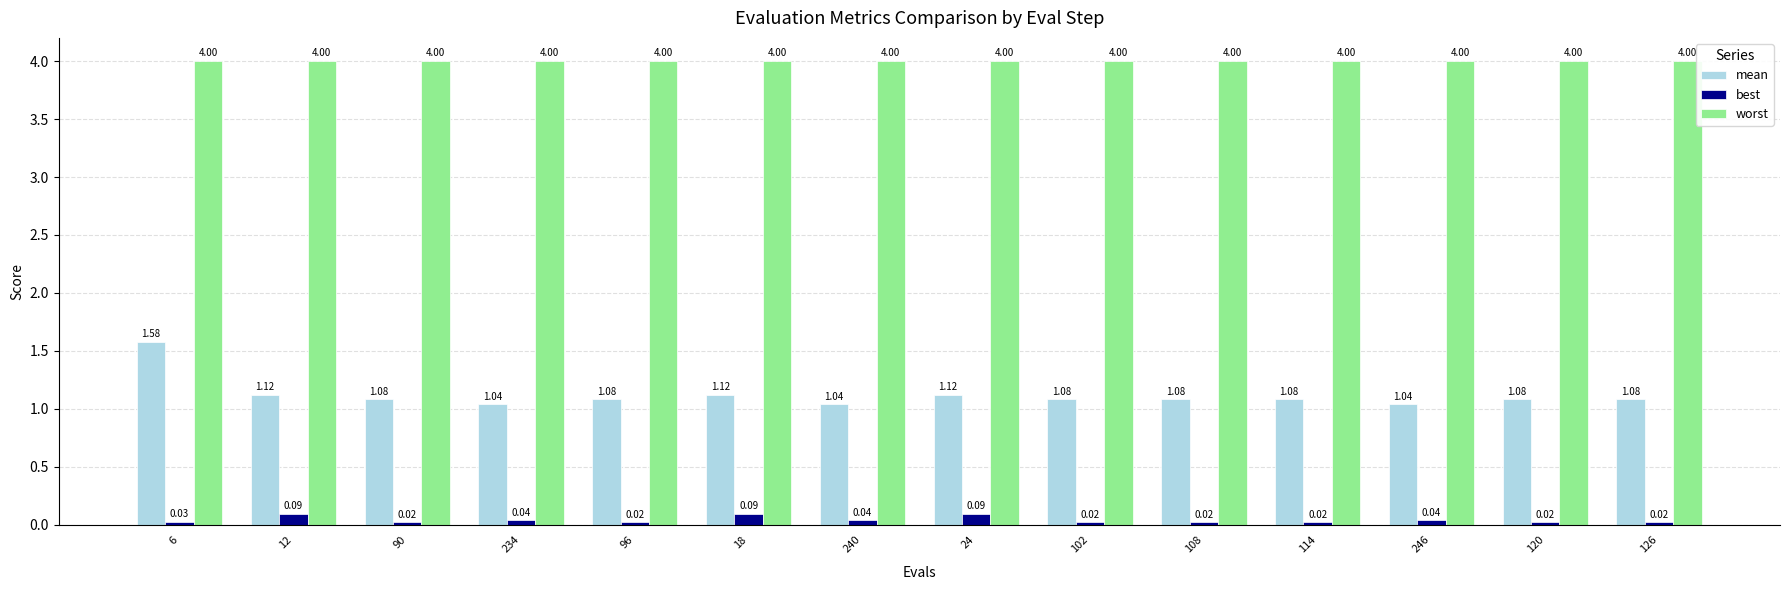

What are all the series names shown in the legend?

mean, best, worst